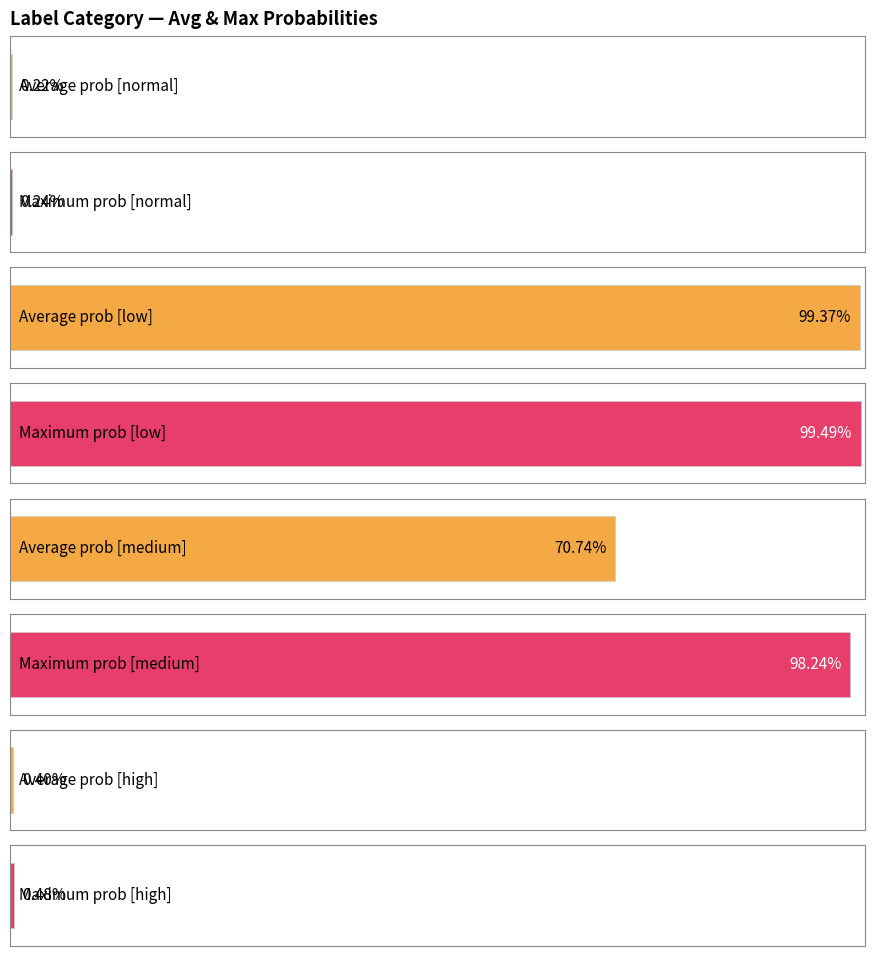

True or false: normal has a value of 1.4 at high.

False